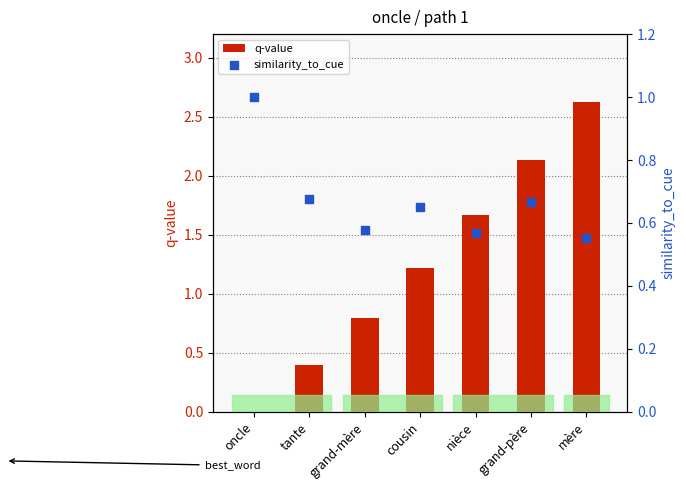

Which series has the largest total across all categories?

q-value